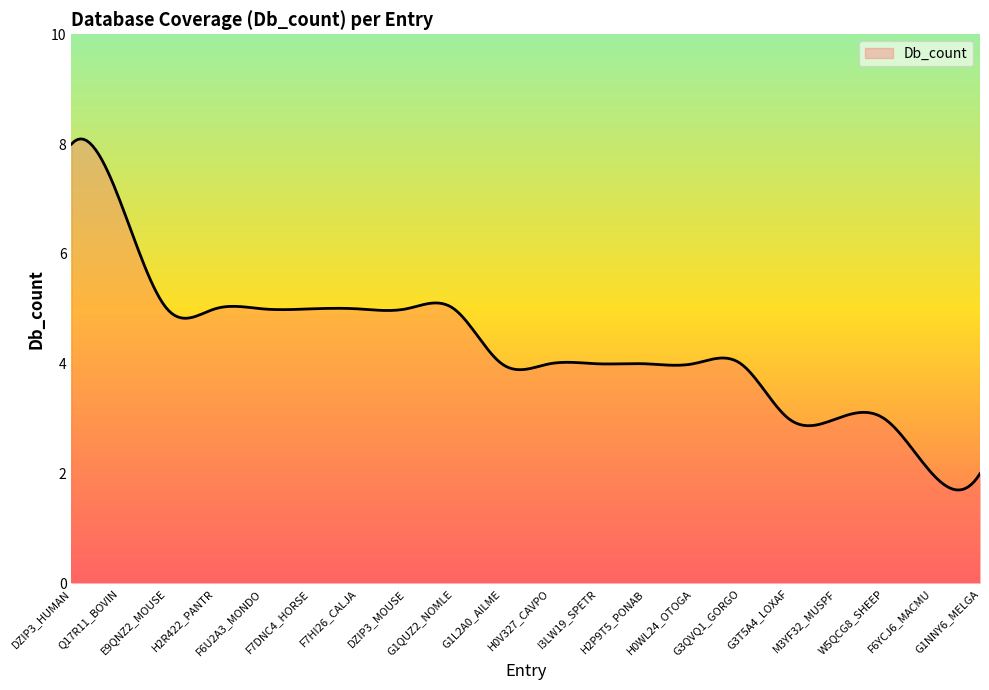

What is the smallest value displayed?

1.7